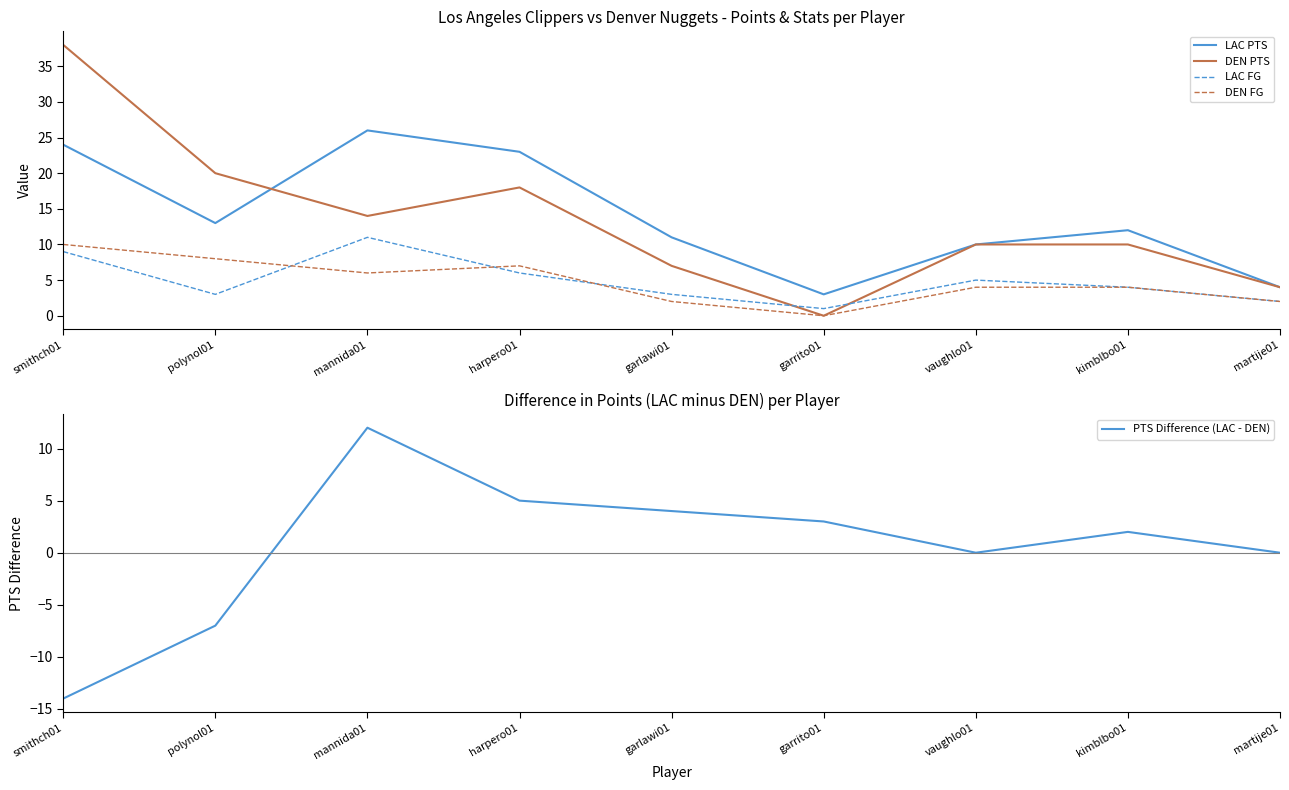

Reading left to right, transcribe all the data shown in this chart.

LAC PTS: smithch01=24	polynol01=13	mannida01=26	harpero01=23	garlawi01=11	garrito01=3	vaughlo01=10	kimblbo01=12	martije01=4
DEN PTS: smithch01=38	polynol01=20	mannida01=14	harpero01=18	garlawi01=7	garrito01=0	vaughlo01=10	kimblbo01=10	martije01=4
LAC FG: smithch01=9	polynol01=3	mannida01=11	harpero01=6	garlawi01=3	garrito01=1	vaughlo01=5	kimblbo01=4	martije01=2
DEN FG: smithch01=10	polynol01=8	mannida01=6	harpero01=7	garlawi01=2	garrito01=0	vaughlo01=4	kimblbo01=4	martije01=2
PTS Difference (LAC - DEN): smithch01=-14	polynol01=-7	mannida01=12	harpero01=5	garlawi01=4	garrito01=3	vaughlo01=0	kimblbo01=2	martije01=0